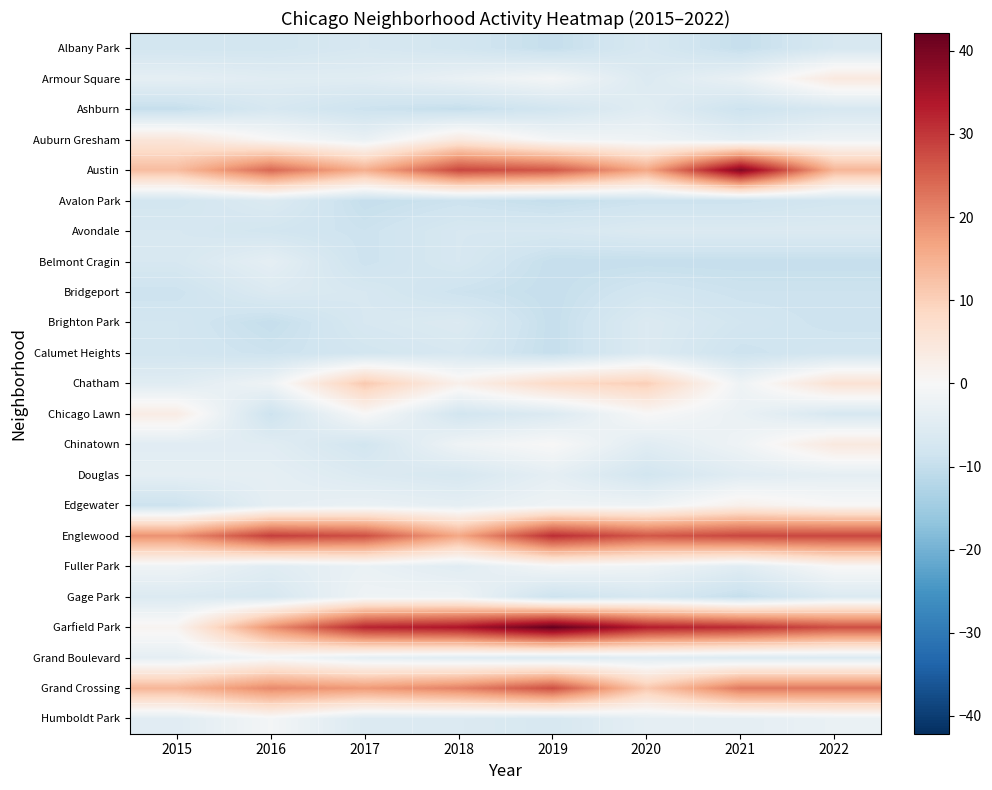

Which has a higher value, 2017 or 2022?

2017